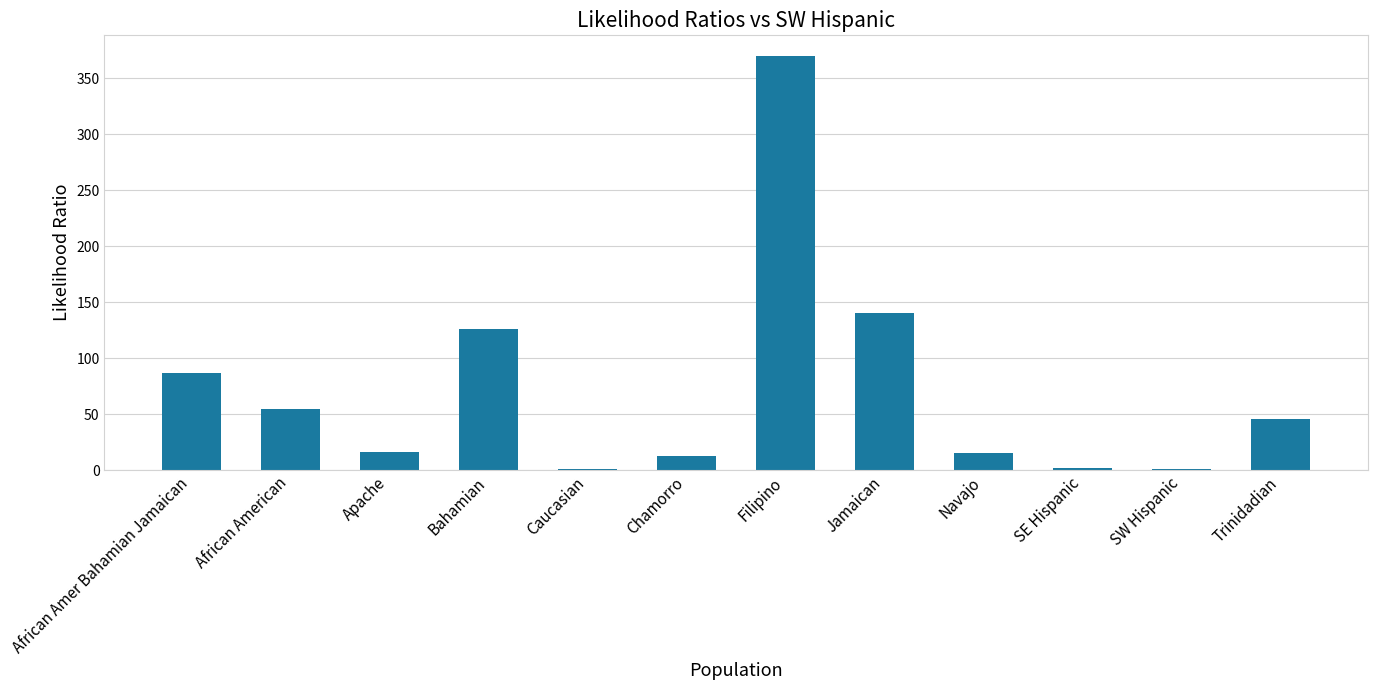

What is the change in value from Apache to Bahamian?

+109.4